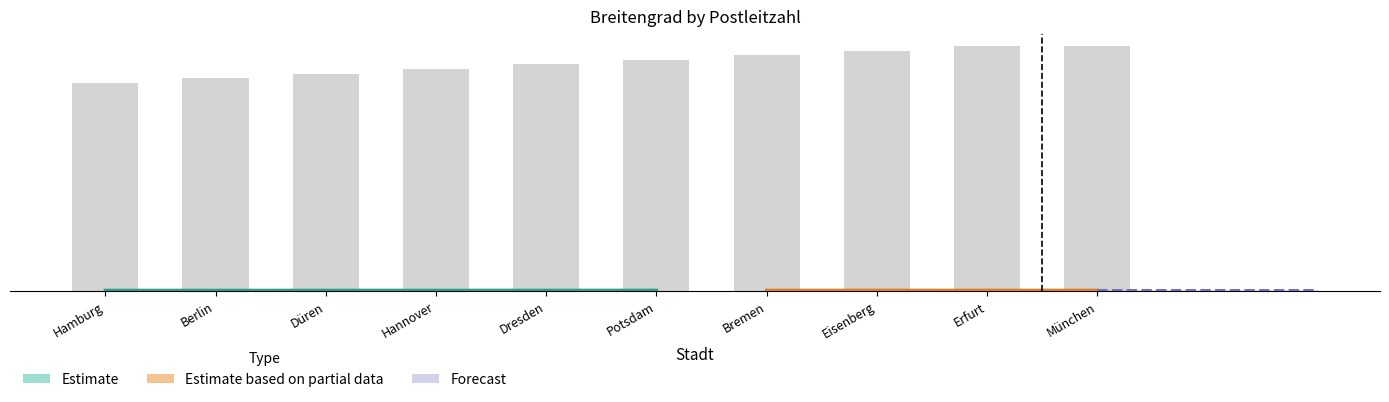

What is the label of the 10th bar from the right?

Hamburg